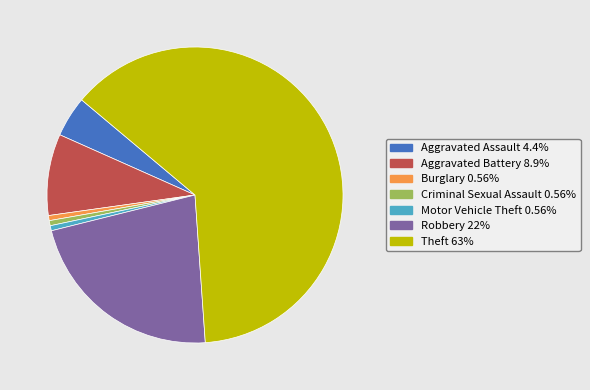

Is there a majority slice in this chart?

Yes